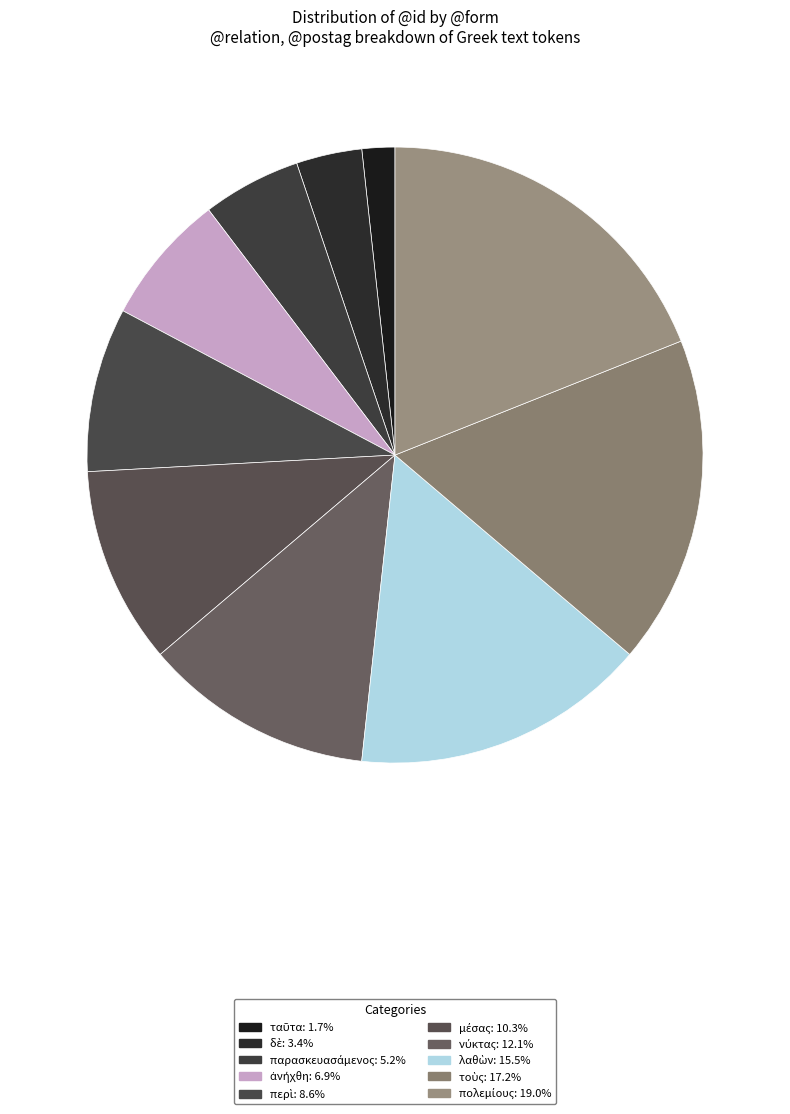

To the nearest percent, what is the difference between the τοὺς and παρασκευασάμενος slice percentages?

12%